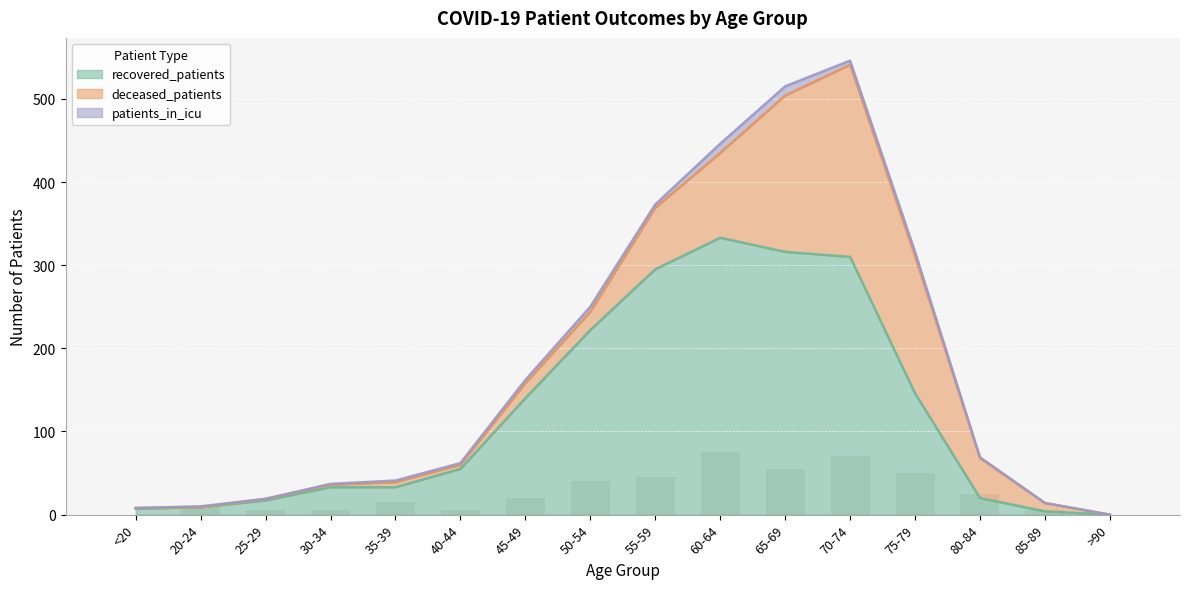

The value of deceased_patients at <20 is 1. True or false?

True